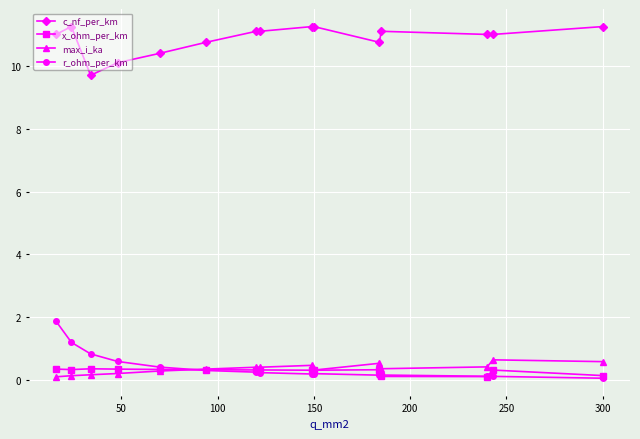

What is the maximum value for max_i_ka?

0.6